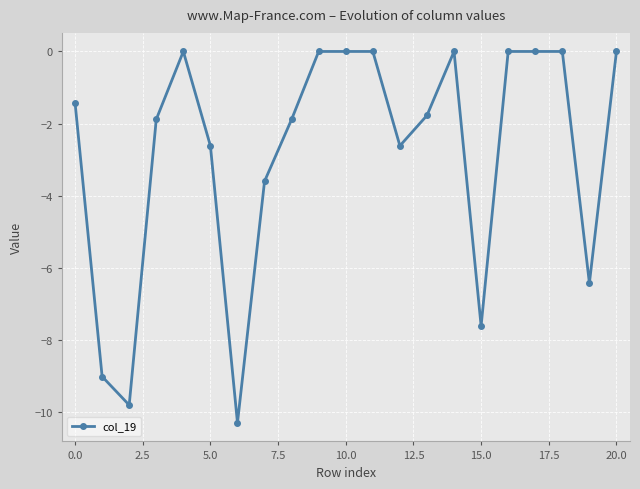

What is the value of the 20th point from the left?

-6.4